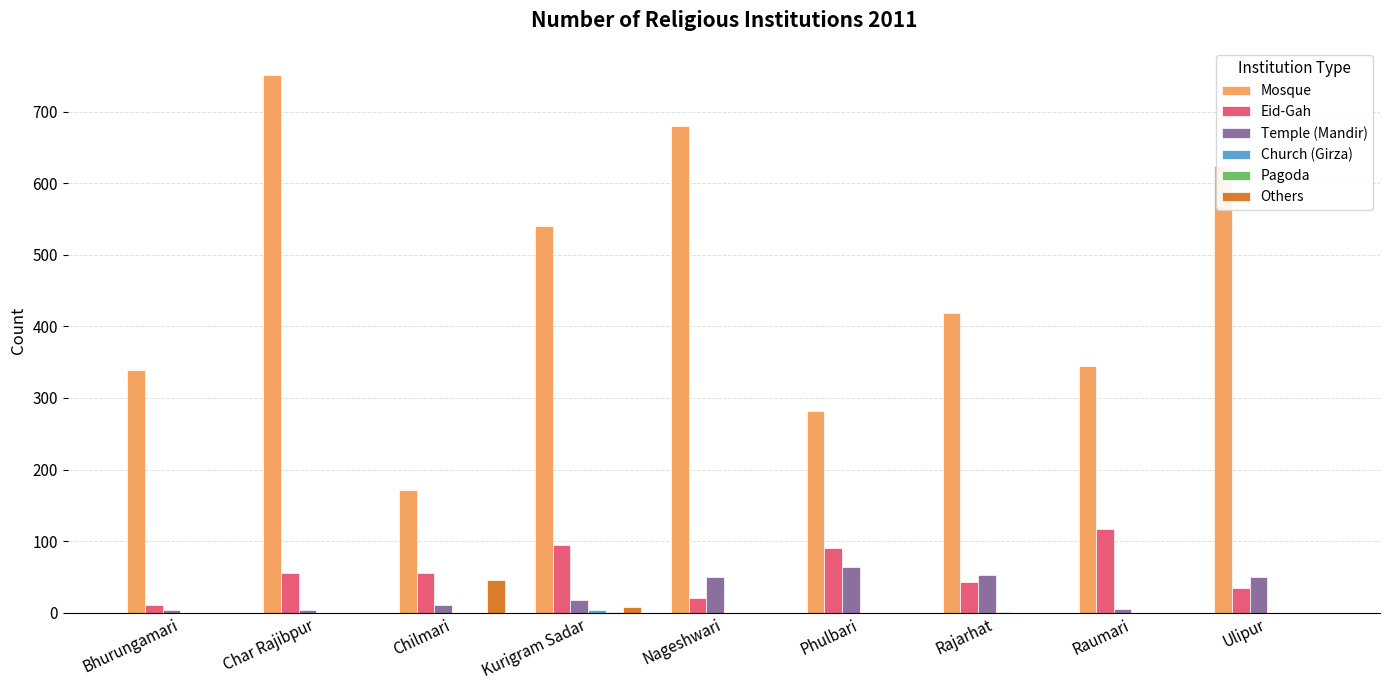

Is it true that Others equals 45 at Chilmari?

True